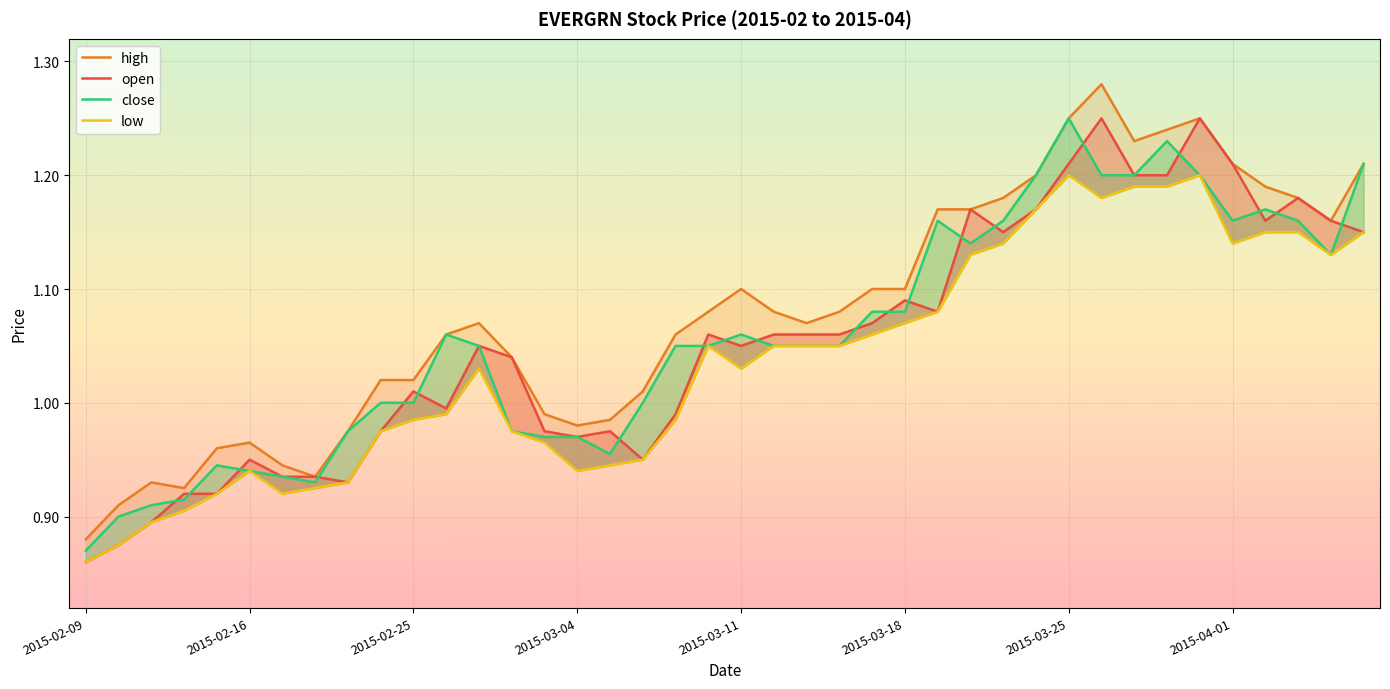

The value of open at 31 is 2.1. True or false?

False